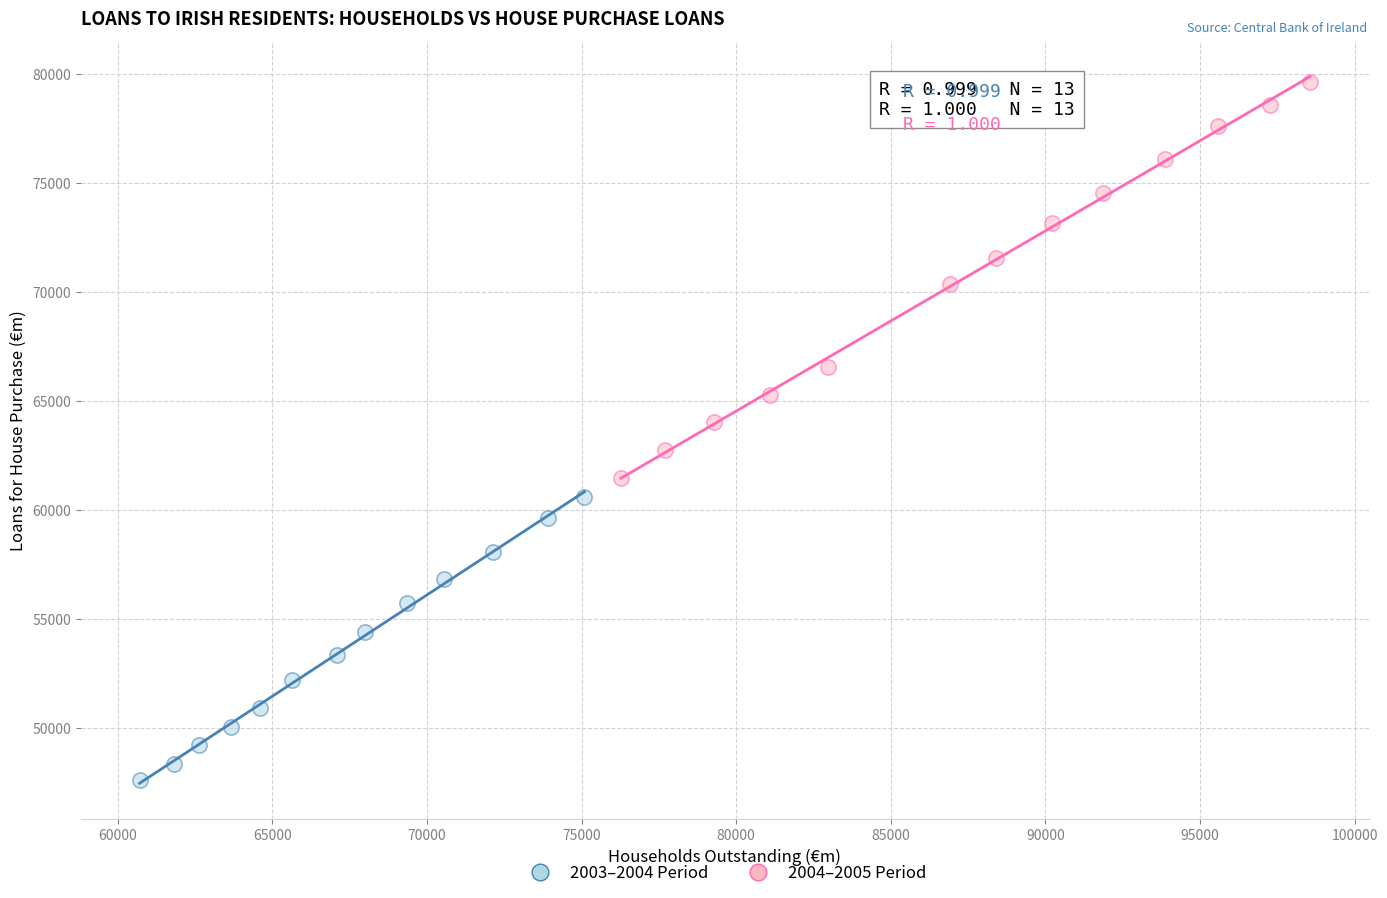

Which series has the largest Y range (max minus min)?

2004–2005 Period